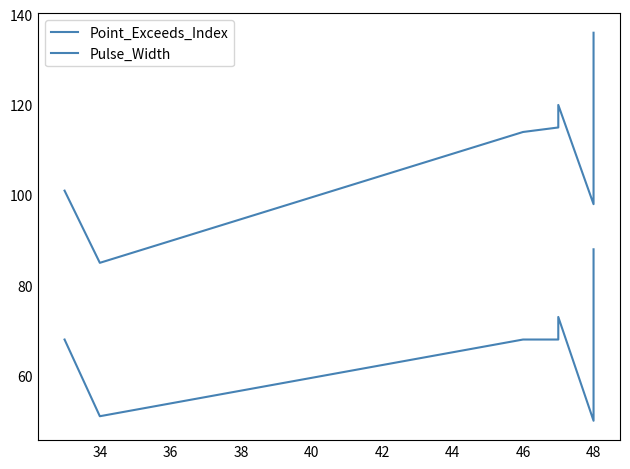

Which has a higher value, 48 or 48?

48